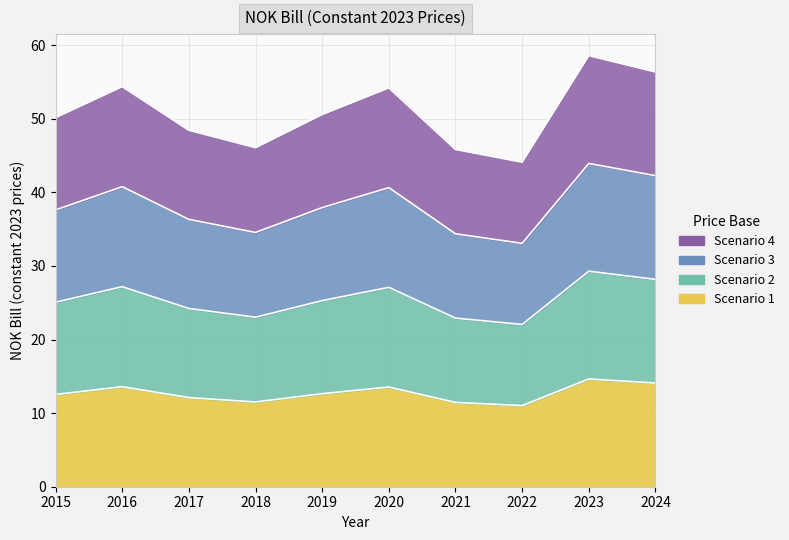

What is the difference between the values at 2022 and 2023?

3.6